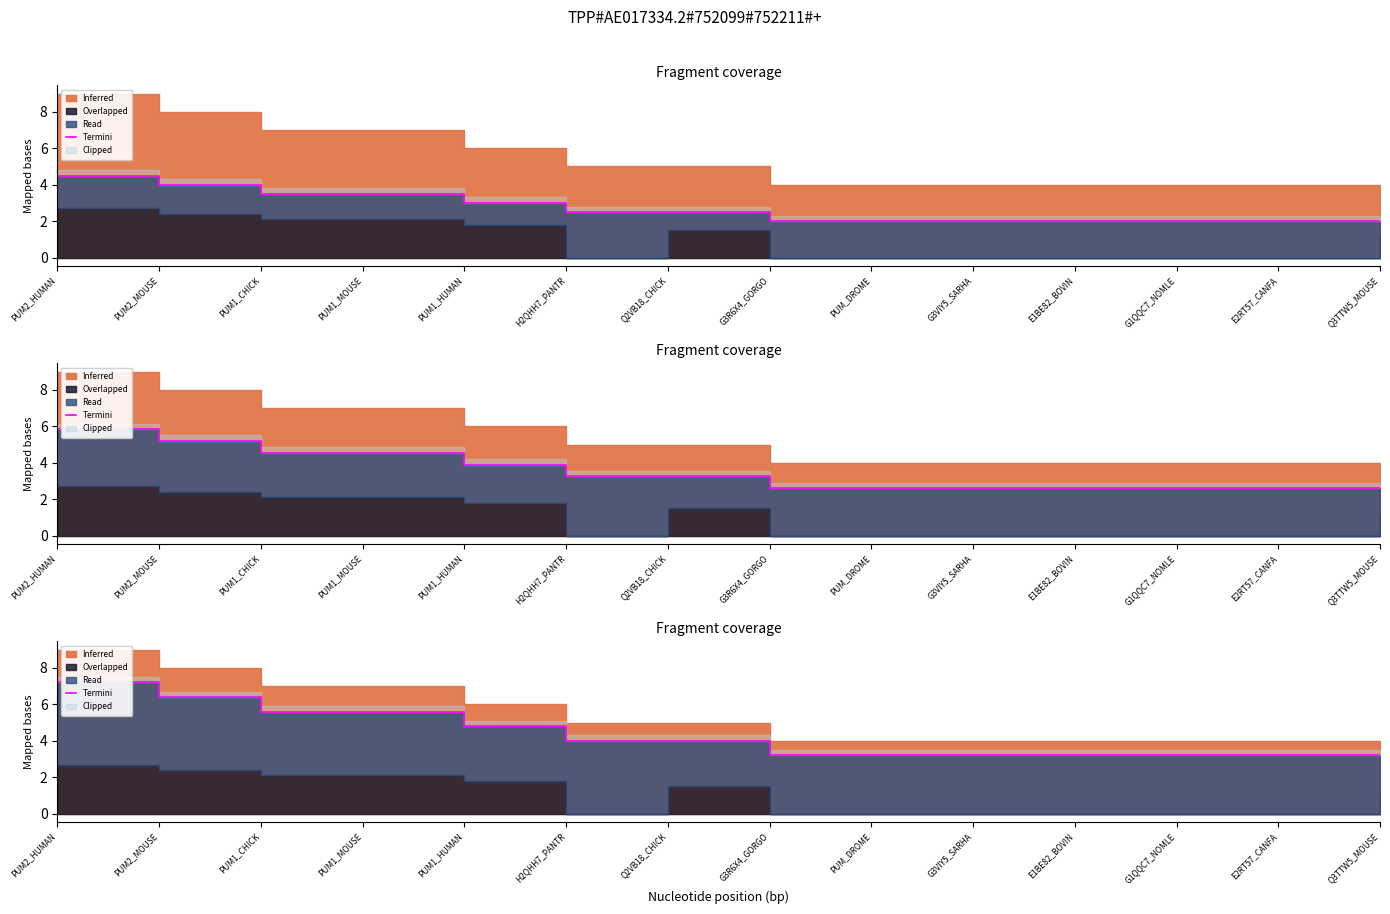

At which label does the data first exceed 4?

PUM2_HUMAN